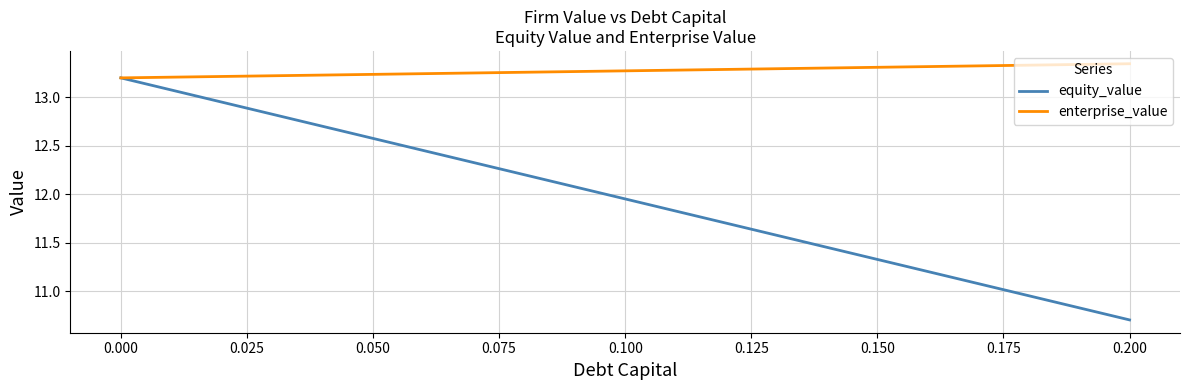

Which series has the largest total across all categories?

enterprise_value